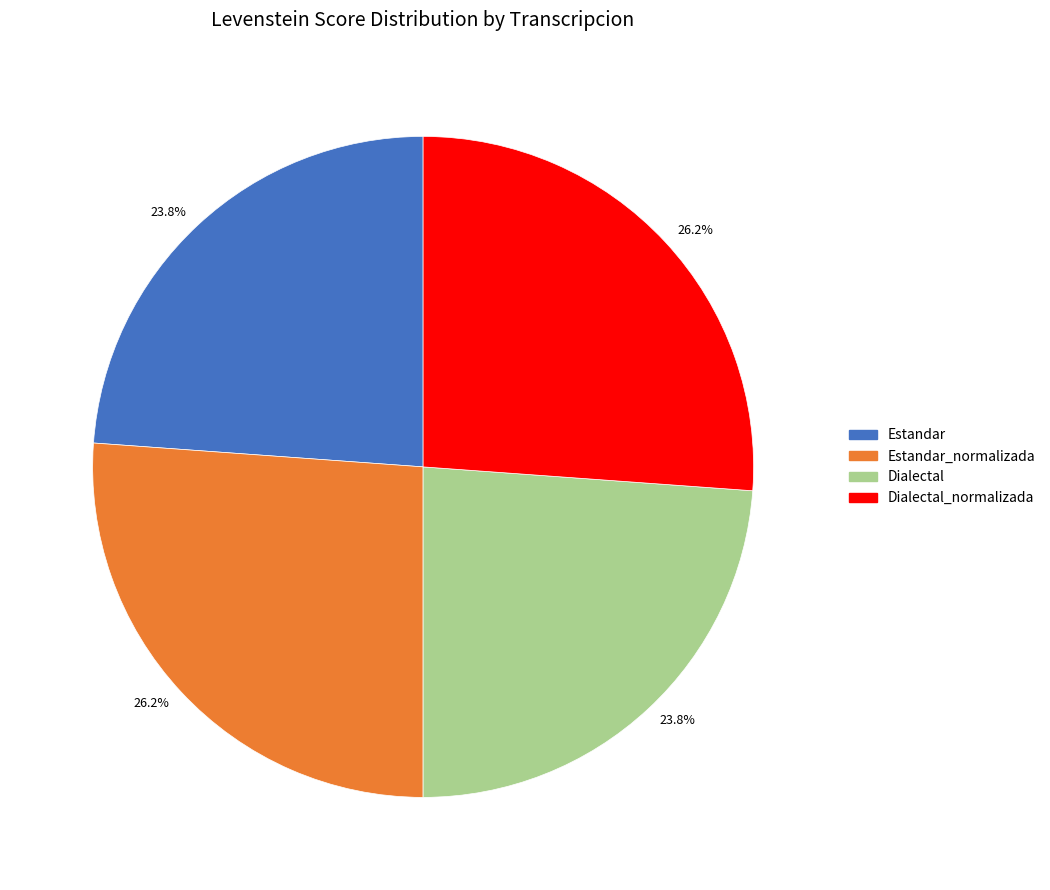

Is there any slice that represents more than half of the pie?

No